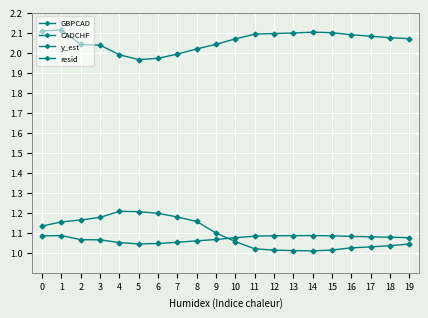

What are all the series names shown in the legend?

GBPCAD, CADCHF, y_est, resid